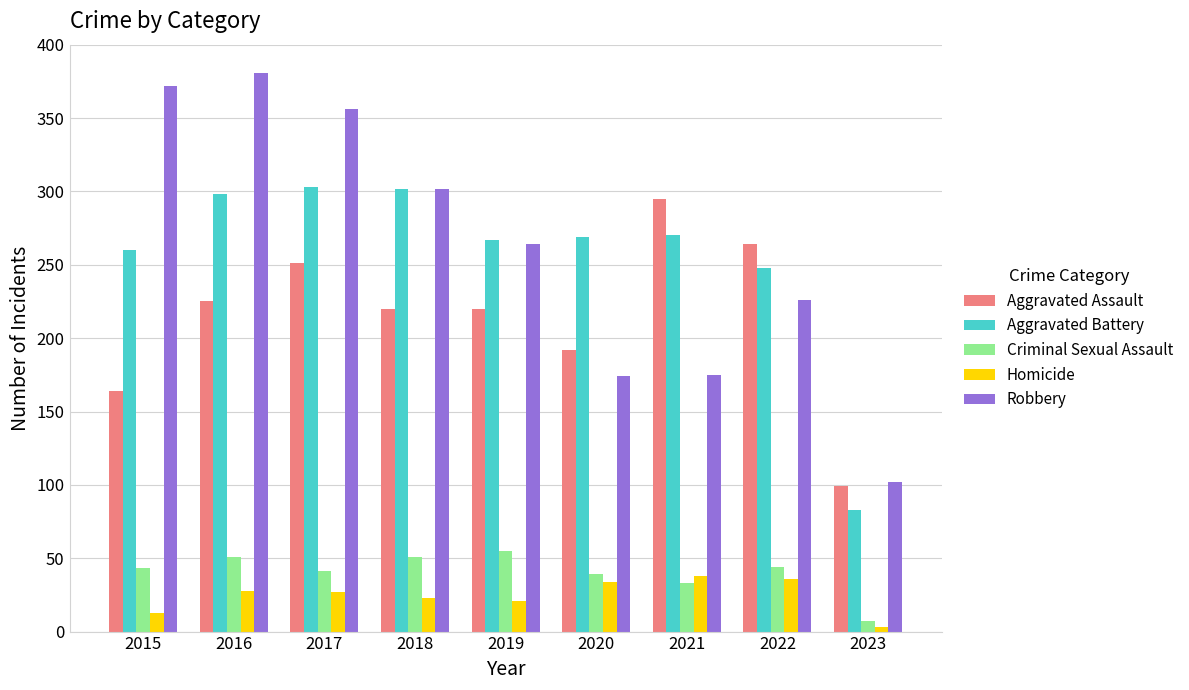

What is the value of the Robbery bar at the 7th from the left?

175